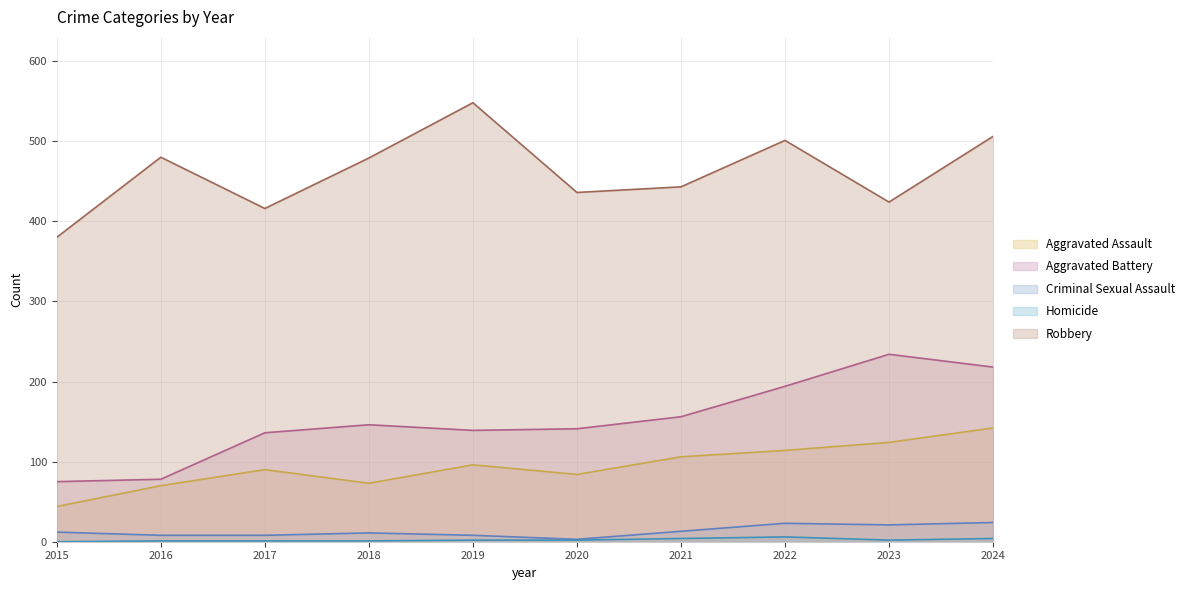

True or false: Criminal Sexual Assault and Aggravated Assault cross at least once.

False